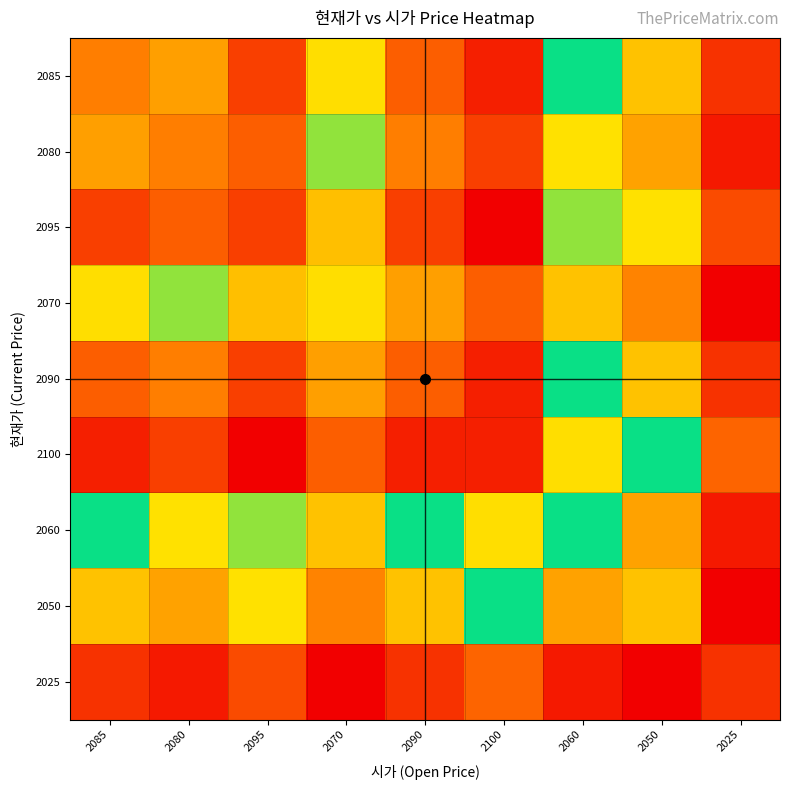

Reading right to left, list all the values displayed in this chart.

2085: 2025=0.1	2050=0.4	2060=0.5	2100=0.9	2090=0.8	2070=0.6	2095=0.9	2080=0.7	2085=0.8
2080: 2025=0.1	2050=0.3	2060=0.4	2100=0.9	2090=0.8	2070=0.6	2095=0.8	2080=0.8	2085=0.7
2095: 2025=0.2	2050=0.4	2060=0.6	2100=1.0	2090=0.9	2070=0.7	2095=0.9	2080=0.8	2085=0.9
2070: 2025=0.0	2050=0.3	2060=0.4	2100=0.8	2090=0.7	2070=0.6	2095=0.7	2080=0.6	2085=0.6
2090: 2025=0.1	2050=0.4	2060=0.5	2100=0.9	2090=0.8	2070=0.7	2095=0.9	2080=0.8	2085=0.8
2100: 2025=0.2	2050=0.5	2060=0.6	2100=0.9	2090=0.9	2070=0.8	2095=1.0	2080=0.9	2085=0.9
2060: 2025=0.1	2050=0.3	2060=0.5	2100=0.6	2090=0.5	2070=0.4	2095=0.6	2080=0.4	2085=0.5
2050: 2025=0.0	2050=0.4	2060=0.3	2100=0.5	2090=0.4	2070=0.3	2095=0.4	2080=0.3	2085=0.4
2025: 2025=0.1	2050=0.0	2060=0.1	2100=0.2	2090=0.1	2070=0.0	2095=0.2	2080=0.1	2085=0.1